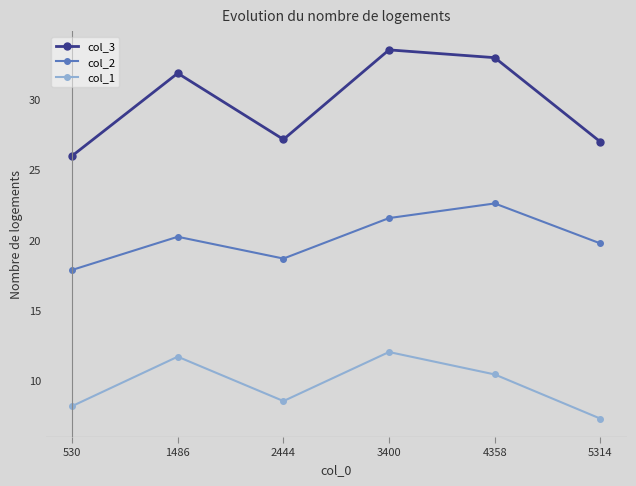

List the series in order of their peak value, highest first.

col_3, col_2, col_1